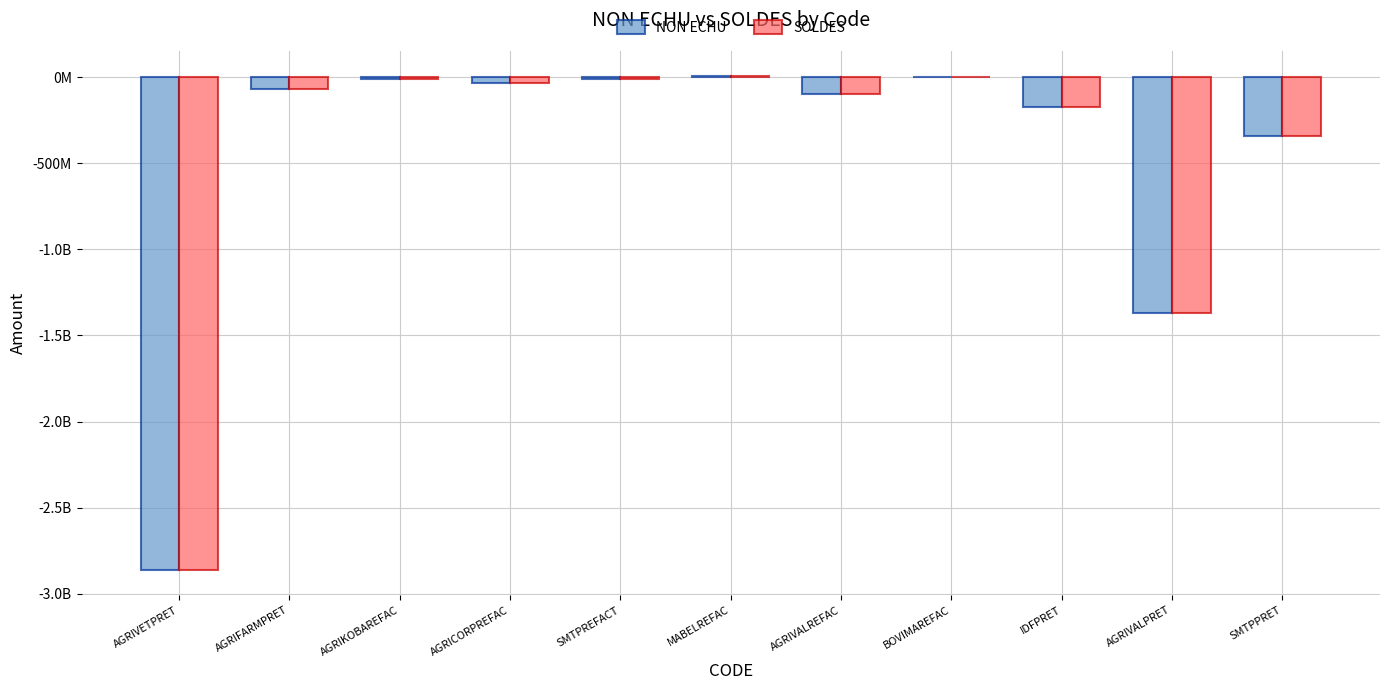

The NON ECHU series shows -340000000.0 at SMTPPRET. True or false?

True